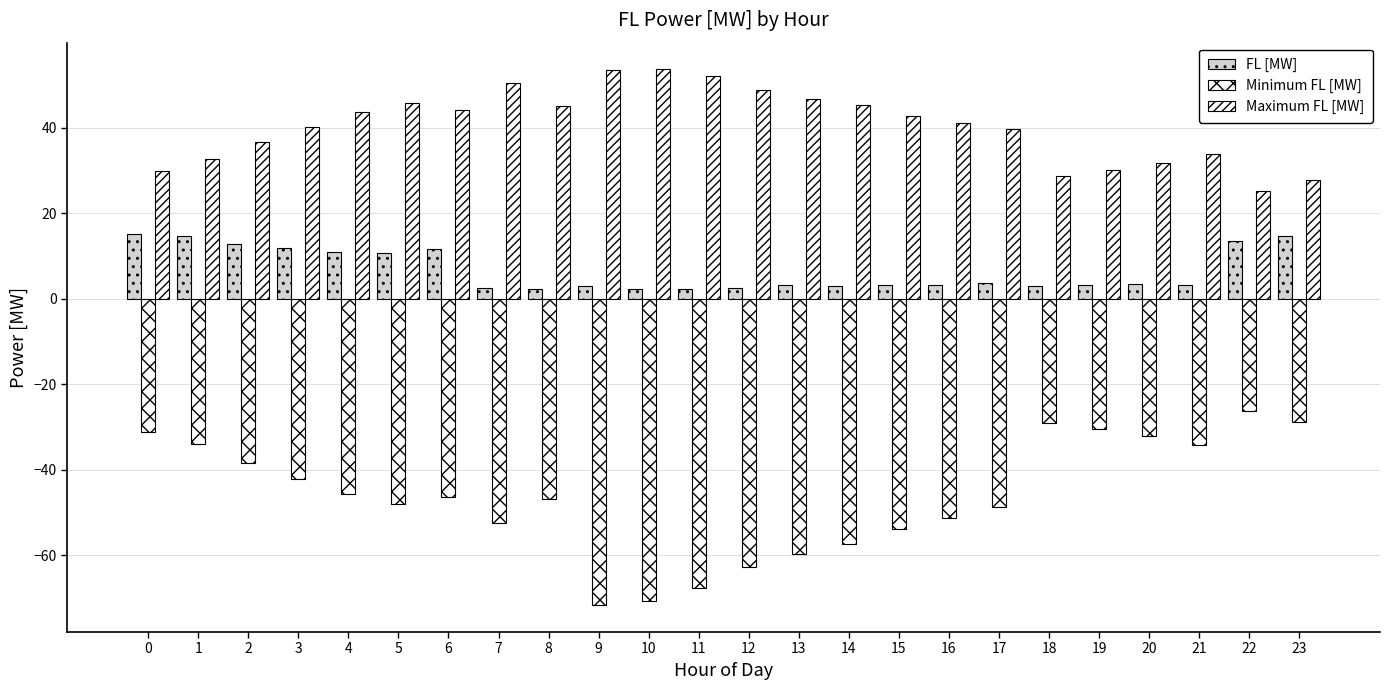

True or false: FL [MW] has a value of 4.5 at 19.

False